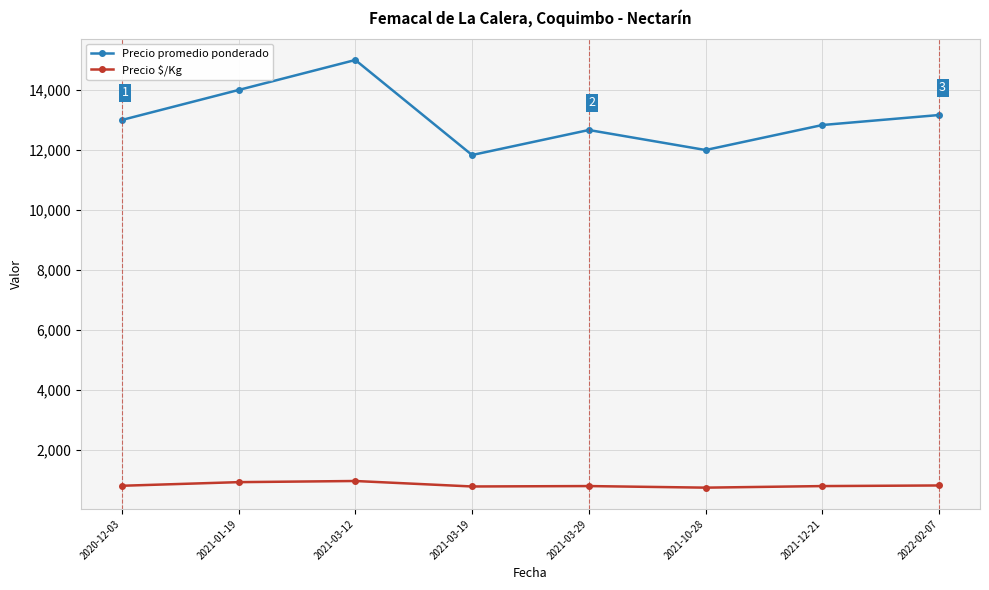

What is the difference between the second highest and second lowest values in the Precio promedio ponderado series?

2000.0